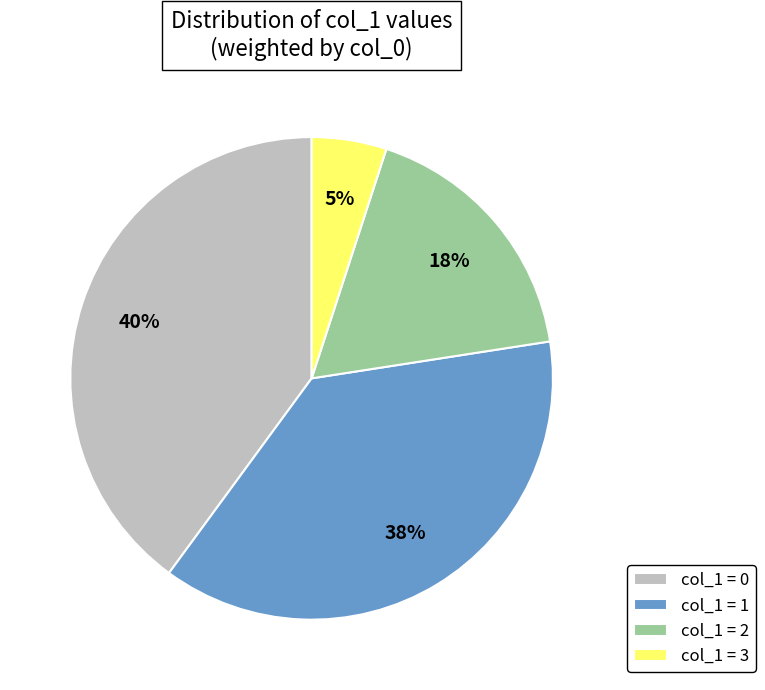

Count the number of slices in the pie.

4